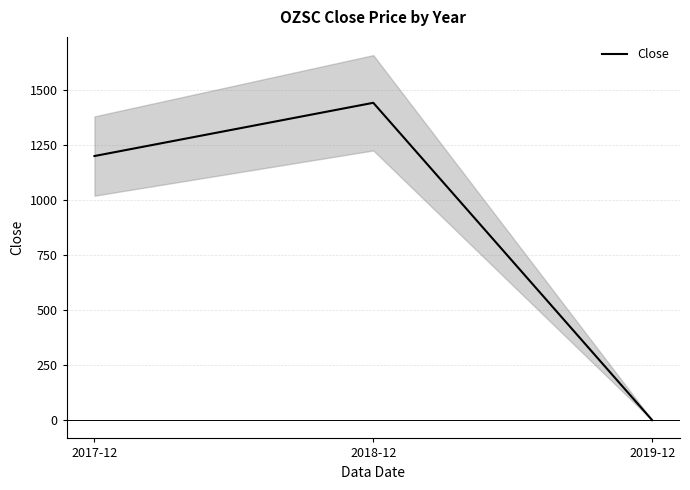

How many series are shown in this chart?

1